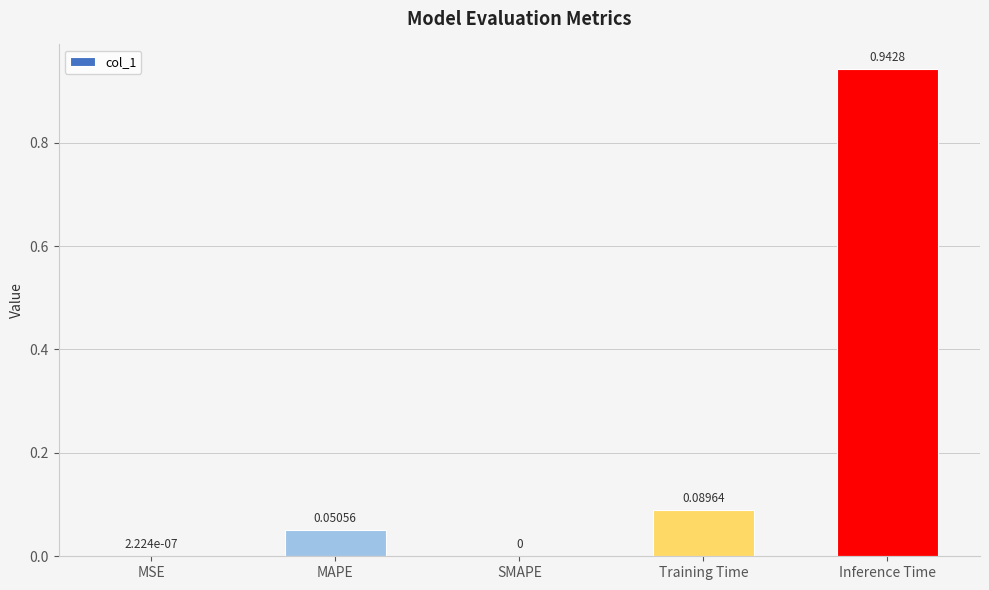

Between Inference Time and MAPE, which is larger?

Inference Time